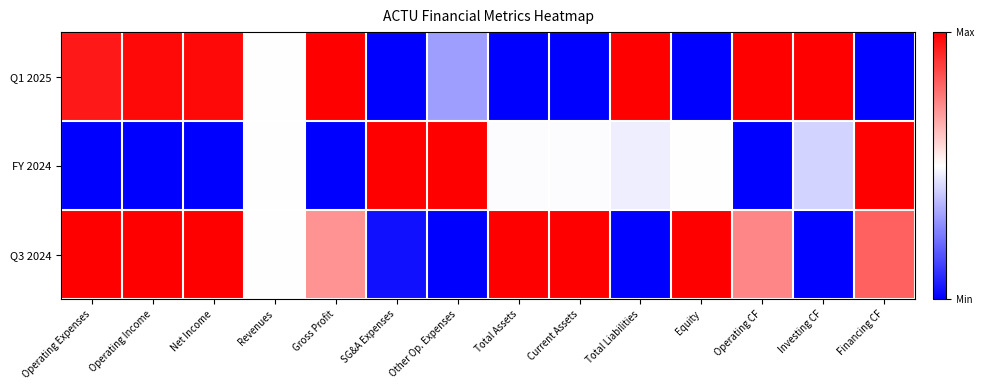

Reading left to right, what are all the values shown in this chart?

Q1 2025: Operating Expenses=1.0	Operating Income=1.0	Net Income=1.0	Revenues=0.5	Gross Profit=1.0	SG&A Expenses=0.0	Other Op. Expenses=0.3	Total Assets=0.0	Current Assets=0.0	Total Liabilities=1.0	Equity=0.0	Operating CF=1.0	Investing CF=1.0	Financing CF=0.0
FY 2024: Operating Expenses=0.0	Operating Income=0.0	Net Income=0.0	Revenues=0.5	Gross Profit=0.0	SG&A Expenses=1.0	Other Op. Expenses=1.0	Total Assets=0.5	Current Assets=0.5	Total Liabilities=0.5	Equity=0.5	Operating CF=0.0	Investing CF=0.4	Financing CF=1.0
Q3 2024: Operating Expenses=1.0	Operating Income=1.0	Net Income=1.0	Revenues=0.5	Gross Profit=0.7	SG&A Expenses=0.0	Other Op. Expenses=0.0	Total Assets=1.0	Current Assets=1.0	Total Liabilities=0.0	Equity=1.0	Operating CF=0.7	Investing CF=0.0	Financing CF=0.8